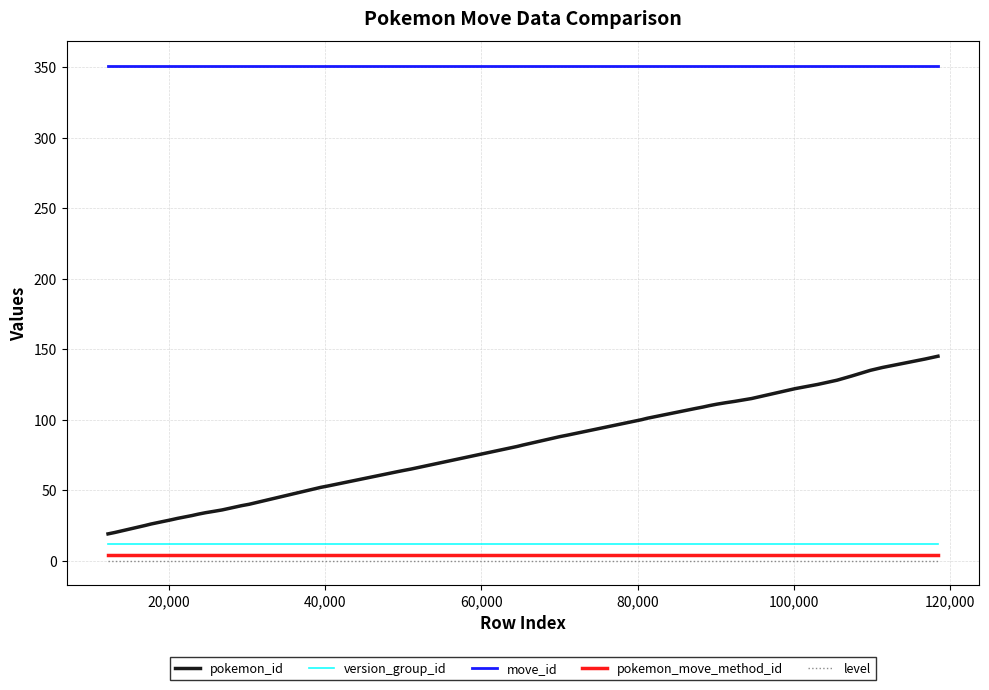

True or false: level and move_id cross at least once.

False